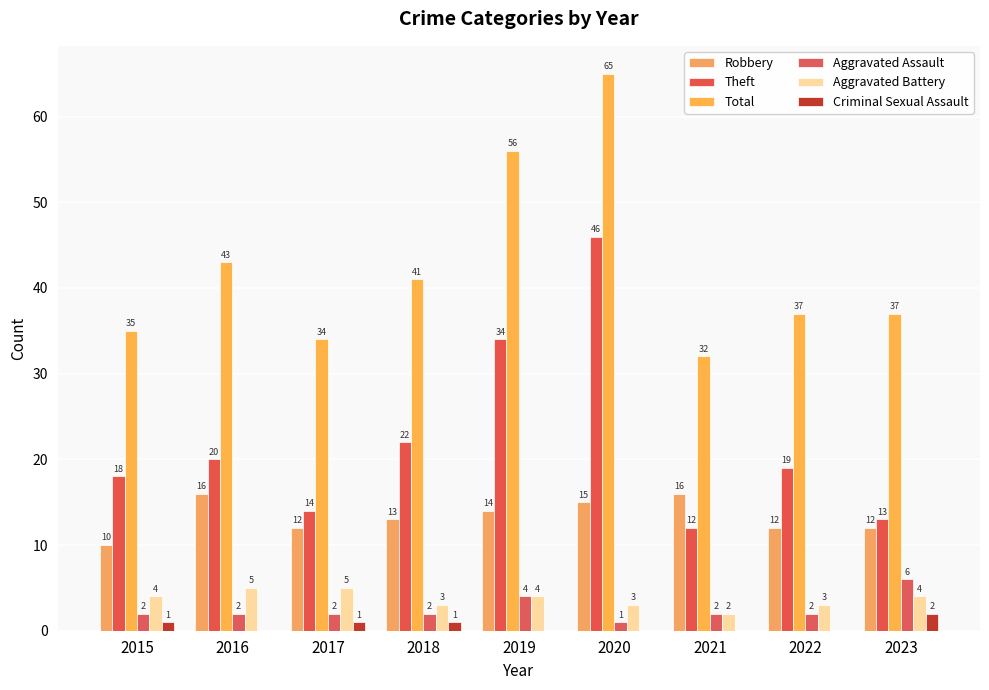

How many data points does each series have?

9